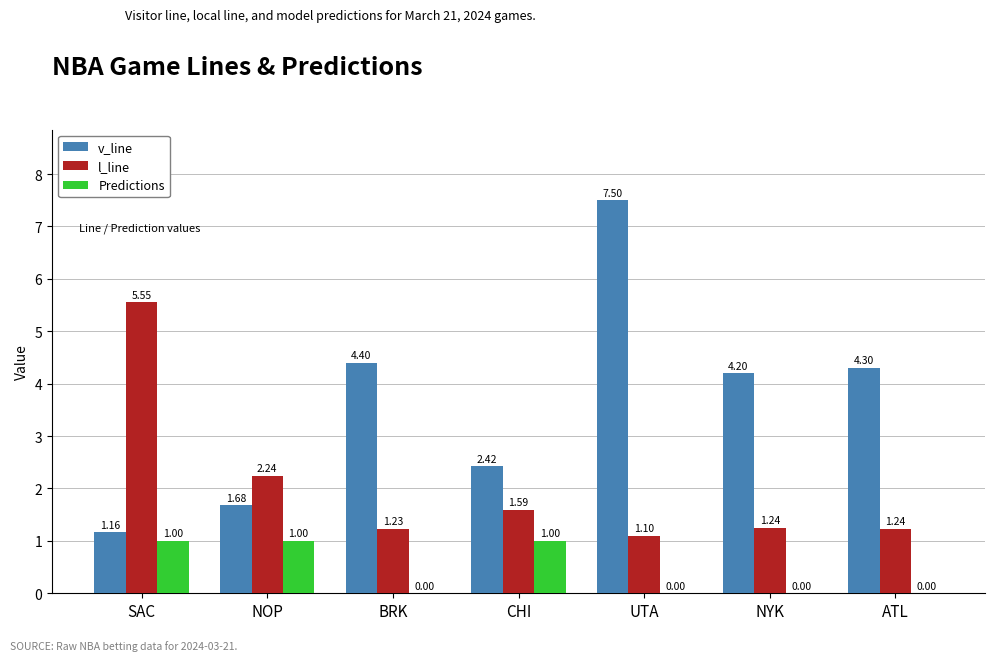

At which category does the chart reach its peak across all series?

UTA